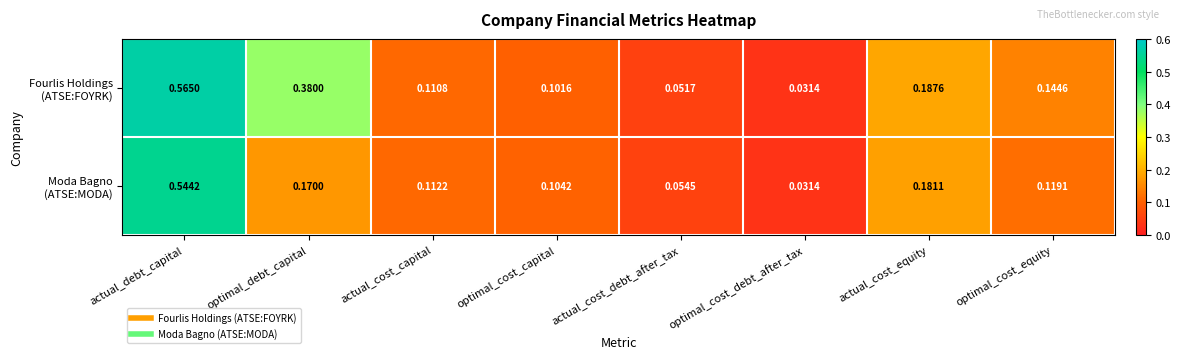

Which label corresponds to the smallest value in the chart?

optimal_cost_debt_after_tax